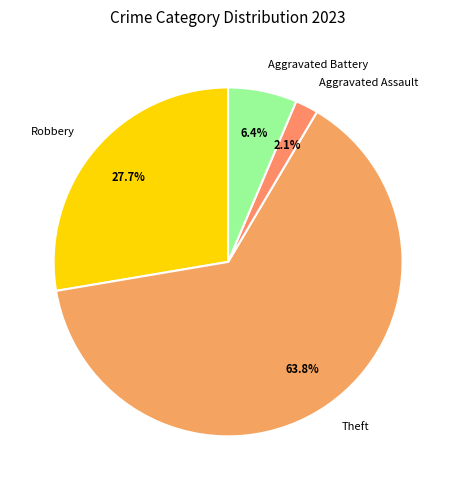

What percentage is NOT represented by Aggravated Assault?

97.9%